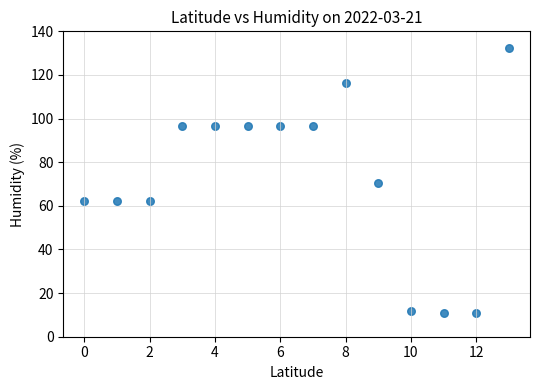

What is the range of Y values (max minus min)?

121.8